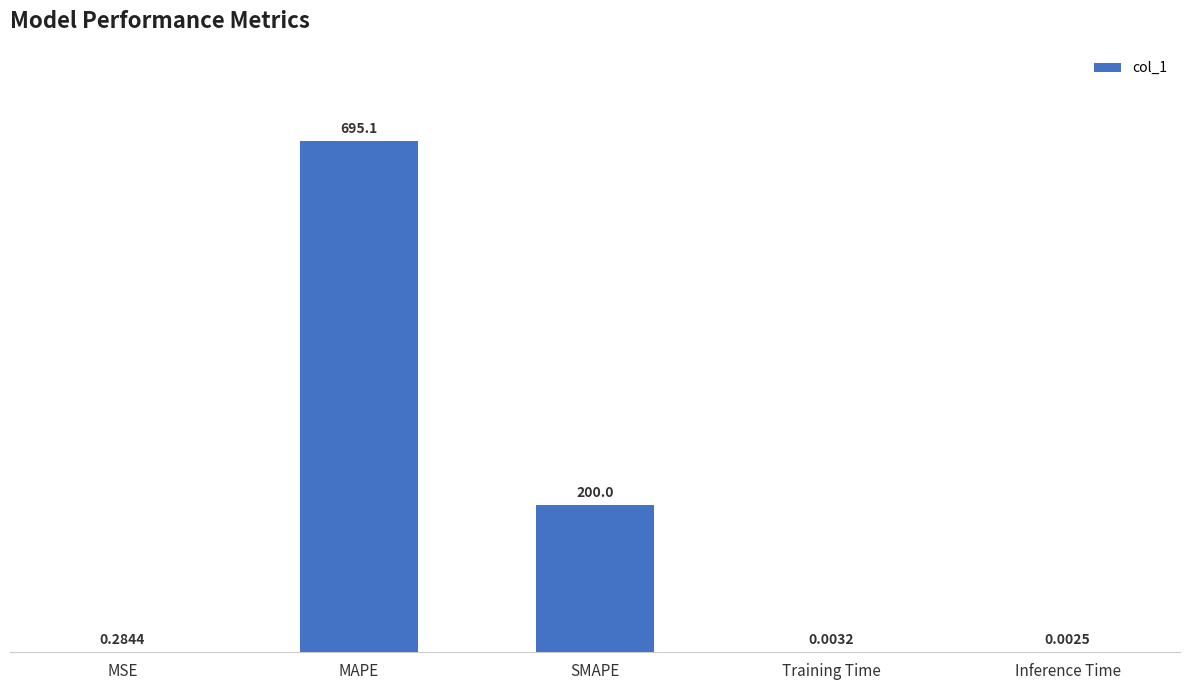

Which label corresponds to the largest value in the chart?

MAPE